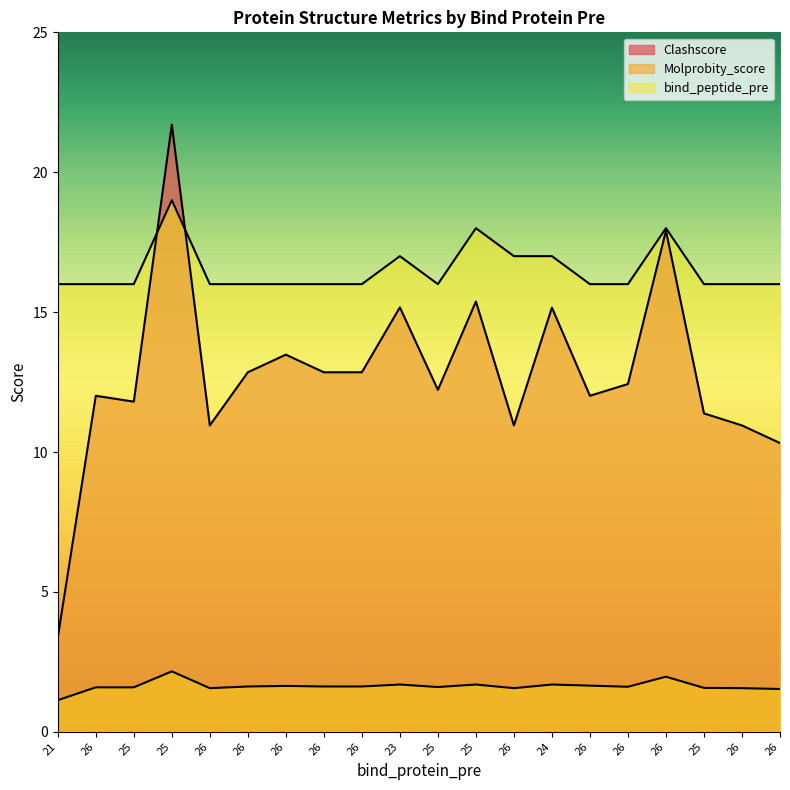

How many values in the Clashscore series are below 12?

7